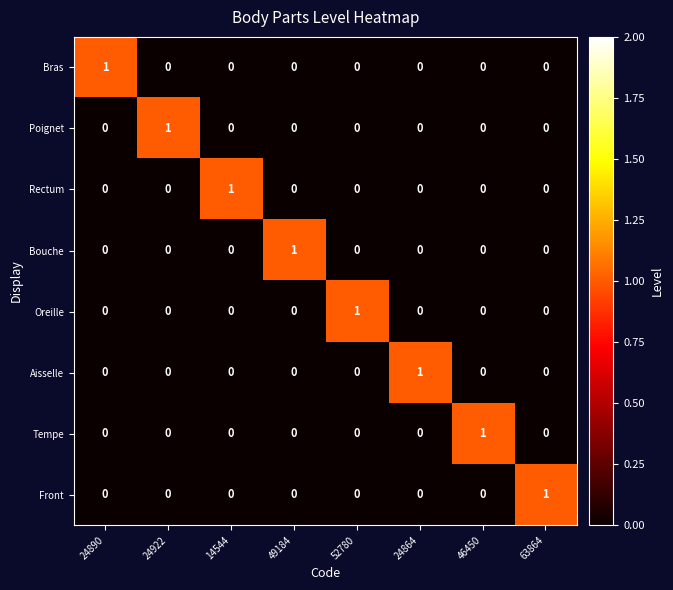

The Bras series shows 1 at 52780. True or false?

False